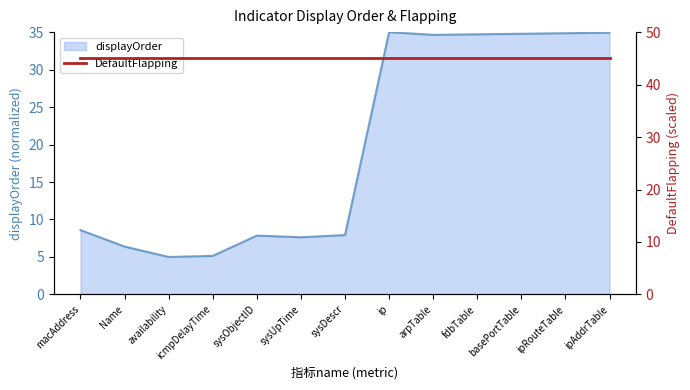

List the labels in order of value, largest first.

ip, ipAddrTable, ipRouteTable, basePortTable, fdbTable, arpTable, macAddress, sysDescr, sysObjectID, sysUpTime, Name, icmpDelayTime, availability